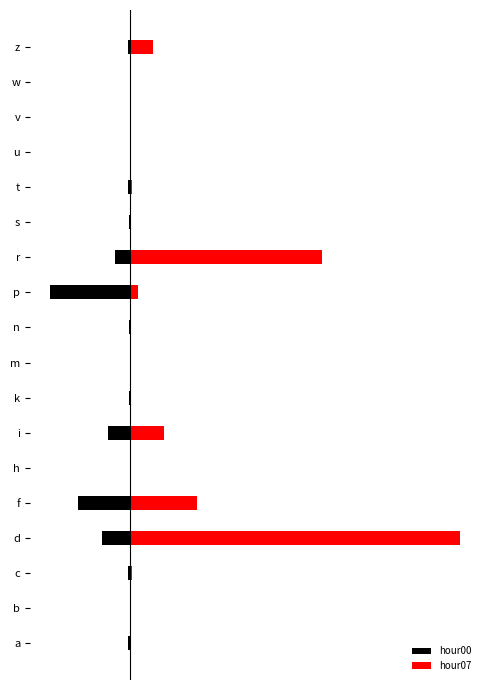

How many bars are there in each group?

2